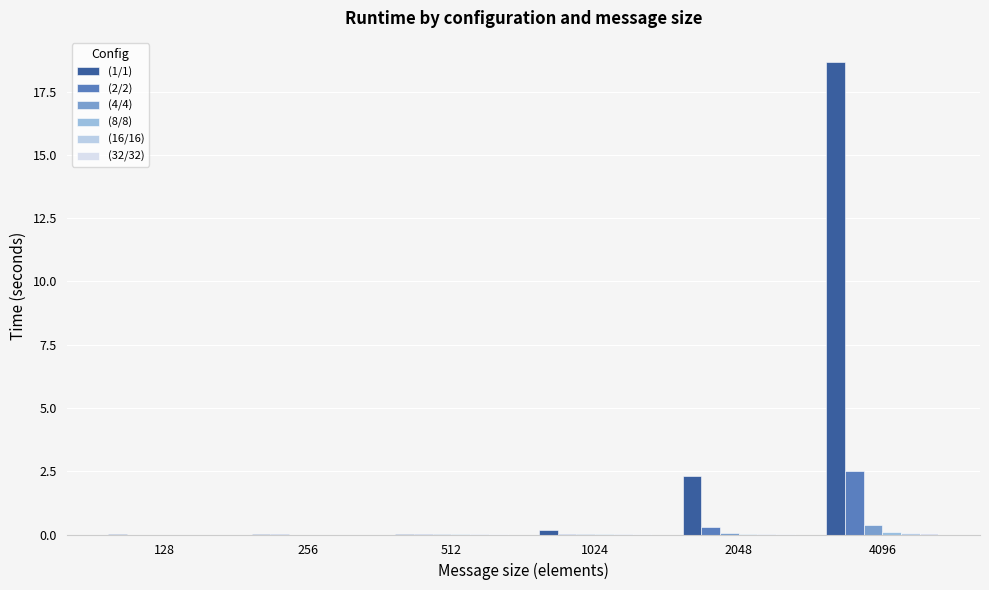

At which label is (2/2) closest to 1?

2048